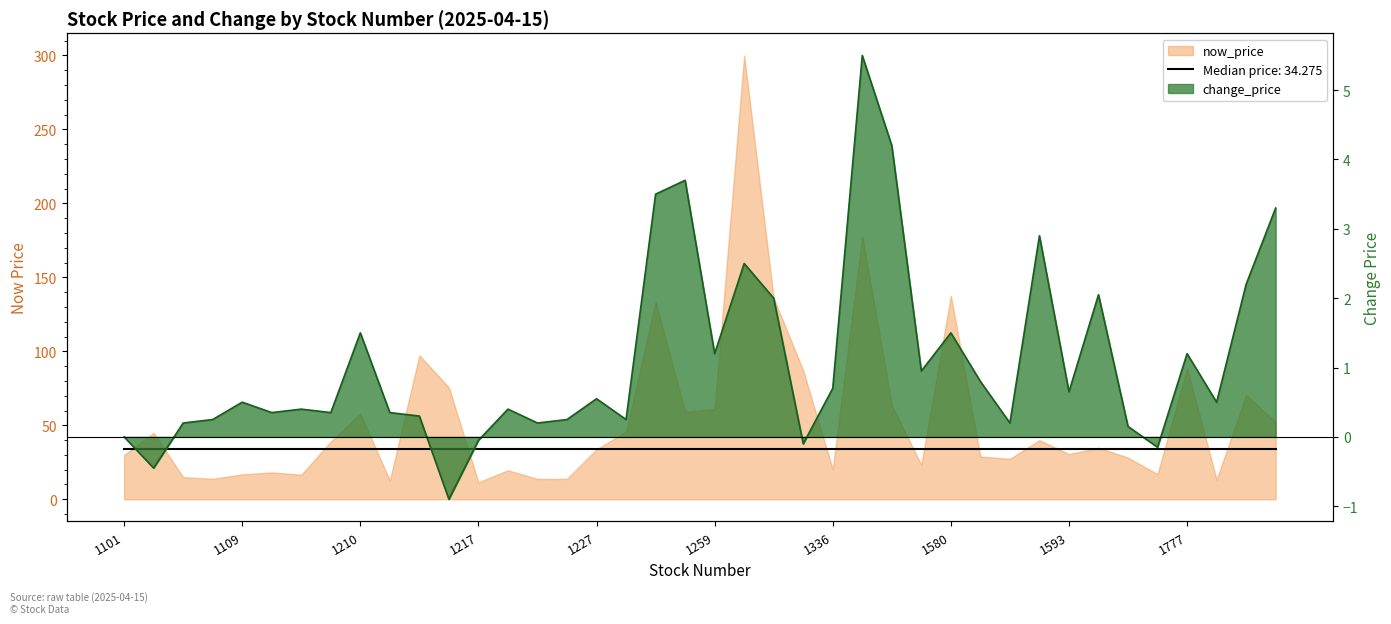

Reading right to left, transcribe all the data shown in this chart.

now_price: 1785=52.3	1784=70.6	1781=13.2	1777=88.6	1742=17.0	1599=28.1	1595=34.8	1593=30.6	1591=40.0	1586=27.4	1584=28.9	1580=137.5	1570=23.2	1569=63.8	1565=178.0	1336=20.2	1294=87.0	1268=136.0	1264=300.0	1259=61.2	1240=59.2	1231=133.5	1229=45.8	1227=33.8	1220=13.8	1219=13.8	1218=19.6	1217=11.4	1216=75.6	1215=97.3	1213=12.7	1210=57.9	1203=39.0	1201=16.6	1110=18.1	1109=16.9	1108=13.8	1103=14.9	1102=44.9	1101=29.9
change_price: 1785=3.3	1784=2.2	1781=0.5	1777=1.2	1742=-0.1	1599=0.1	1595=2.0	1593=0.7	1591=2.9	1586=0.2	1584=0.8	1580=1.5	1570=0.9	1569=4.2	1565=5.5	1336=0.7	1294=-0.1	1268=2.0	1264=2.5	1259=1.2	1240=3.7	1231=3.5	1229=0.2	1227=0.6	1220=0.2	1219=0.2	1218=0.4	1217=-0.1	1216=-0.9	1215=0.3	1213=0.3	1210=1.5	1203=0.3	1201=0.4	1110=0.3	1109=0.5	1108=0.2	1103=0.2	1102=-0.5	1101=0.0